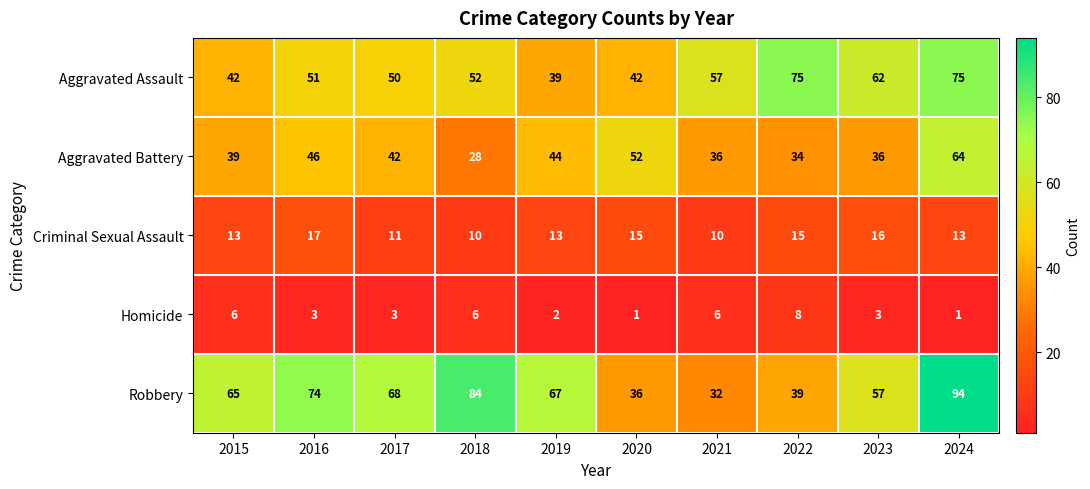

What value does the Criminal Sexual Assault series have at 2016?

17